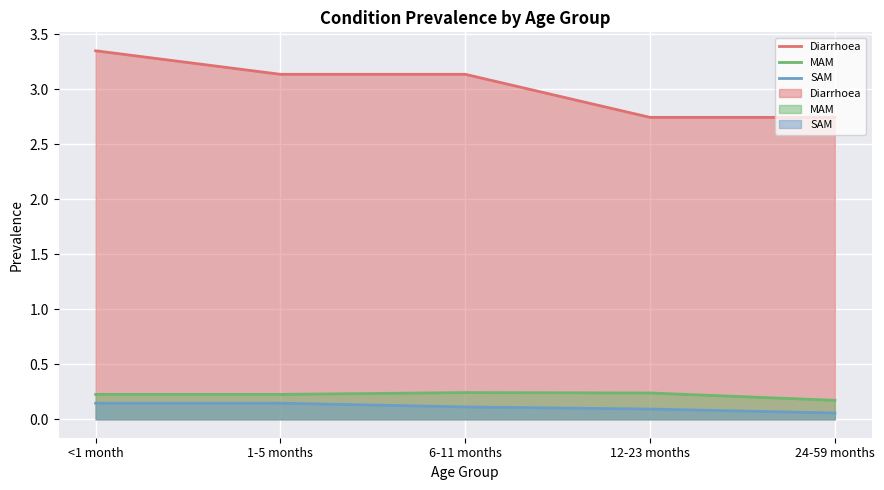

Count the MAM values in the range 0 to 1.

5